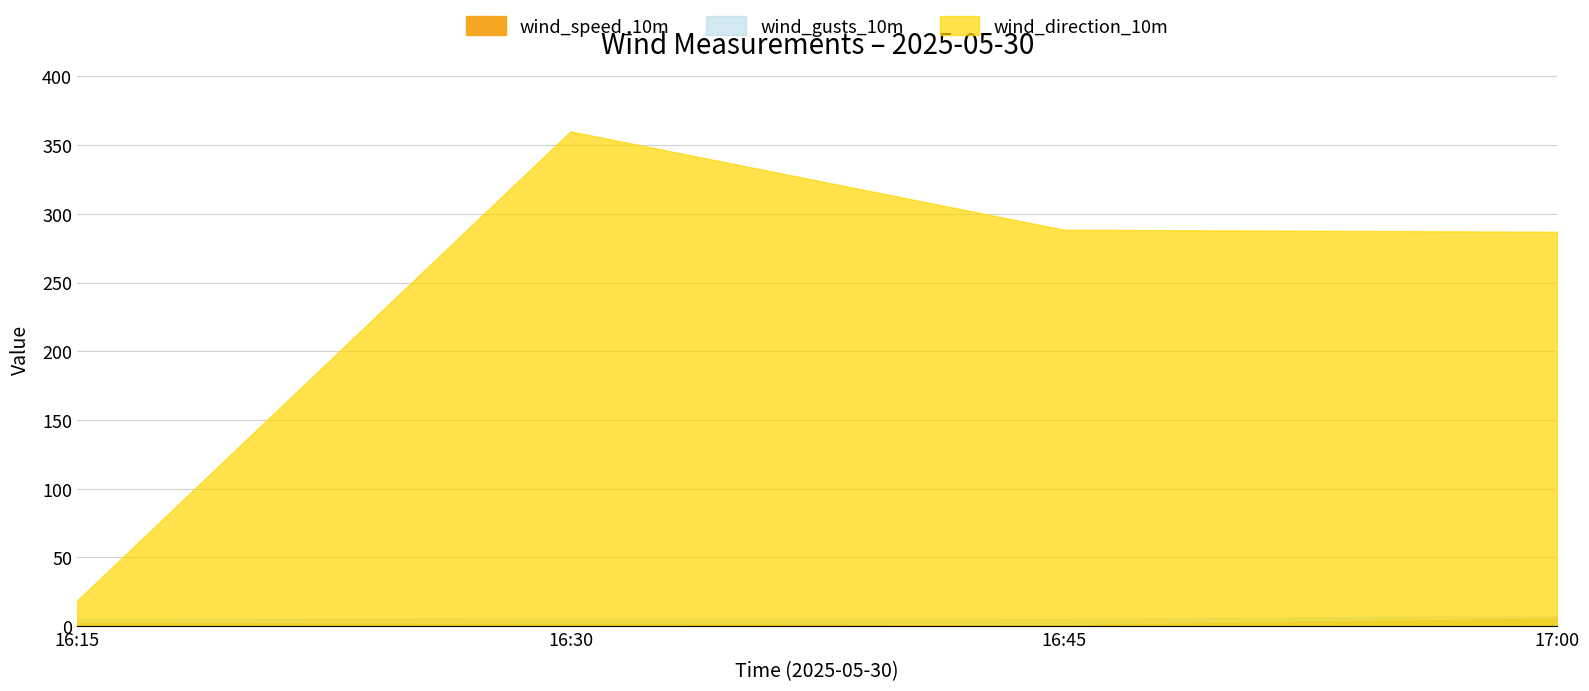

What is the lowest value of the wind_gusts_10m series?

5.1